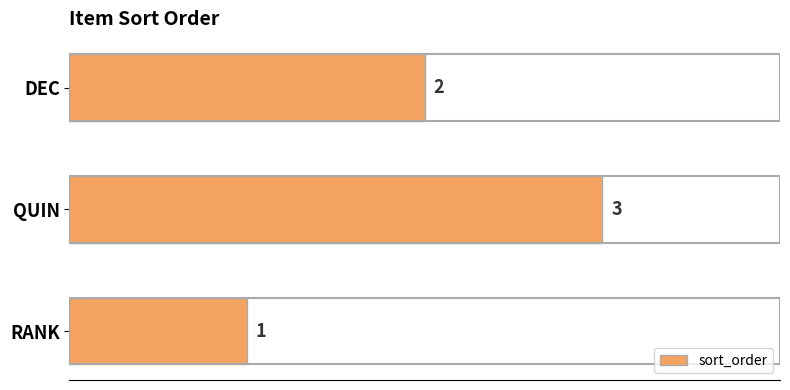

Reading top to bottom, list all the values displayed in this chart.

DEC=2	QUIN=3	RANK=1